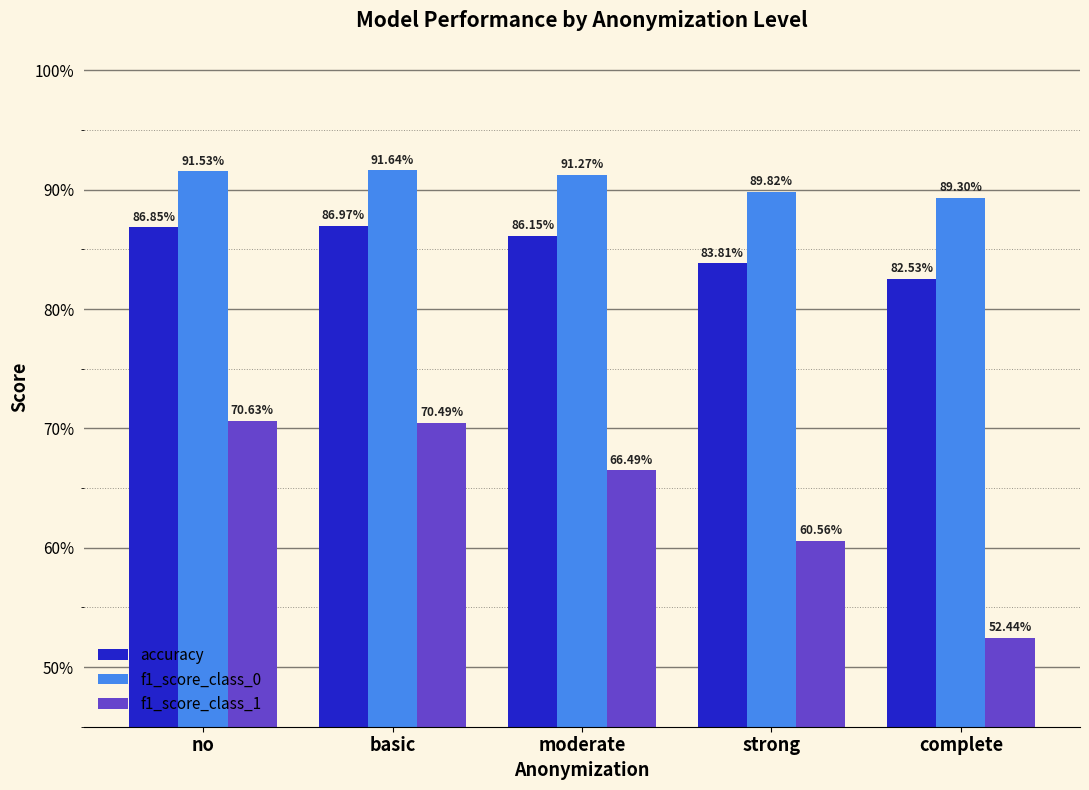

Are the bars horizontal?

No